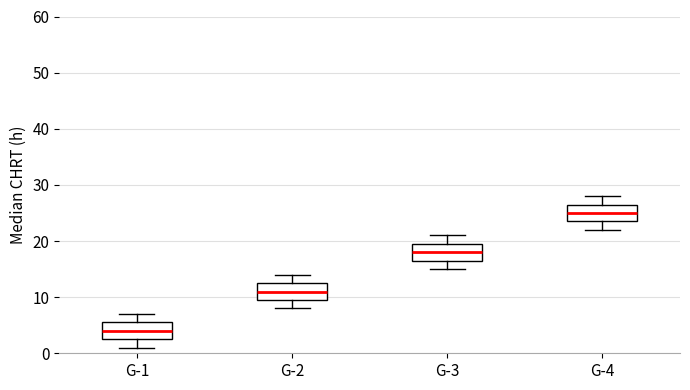

Which box has the highest median line?

G-4